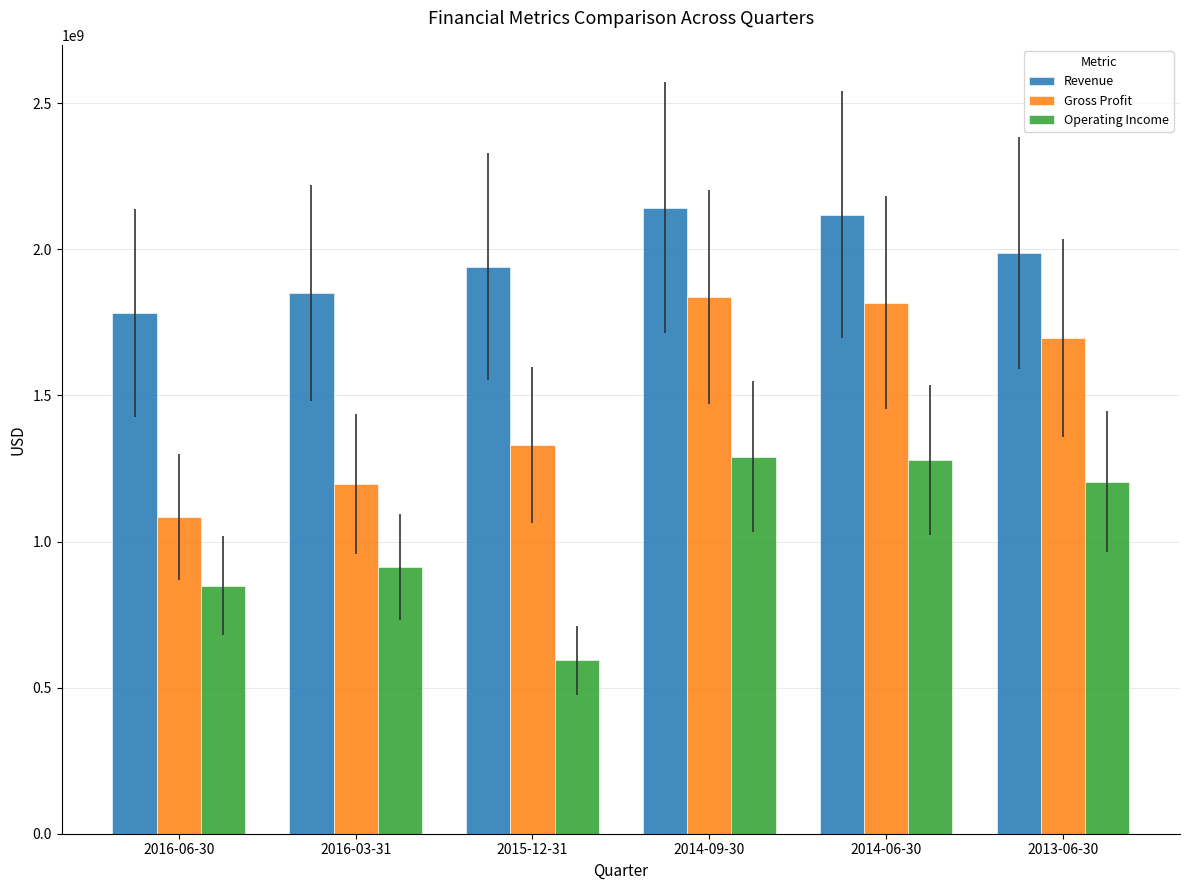

What is the sum of all Revenue values?

11820004700